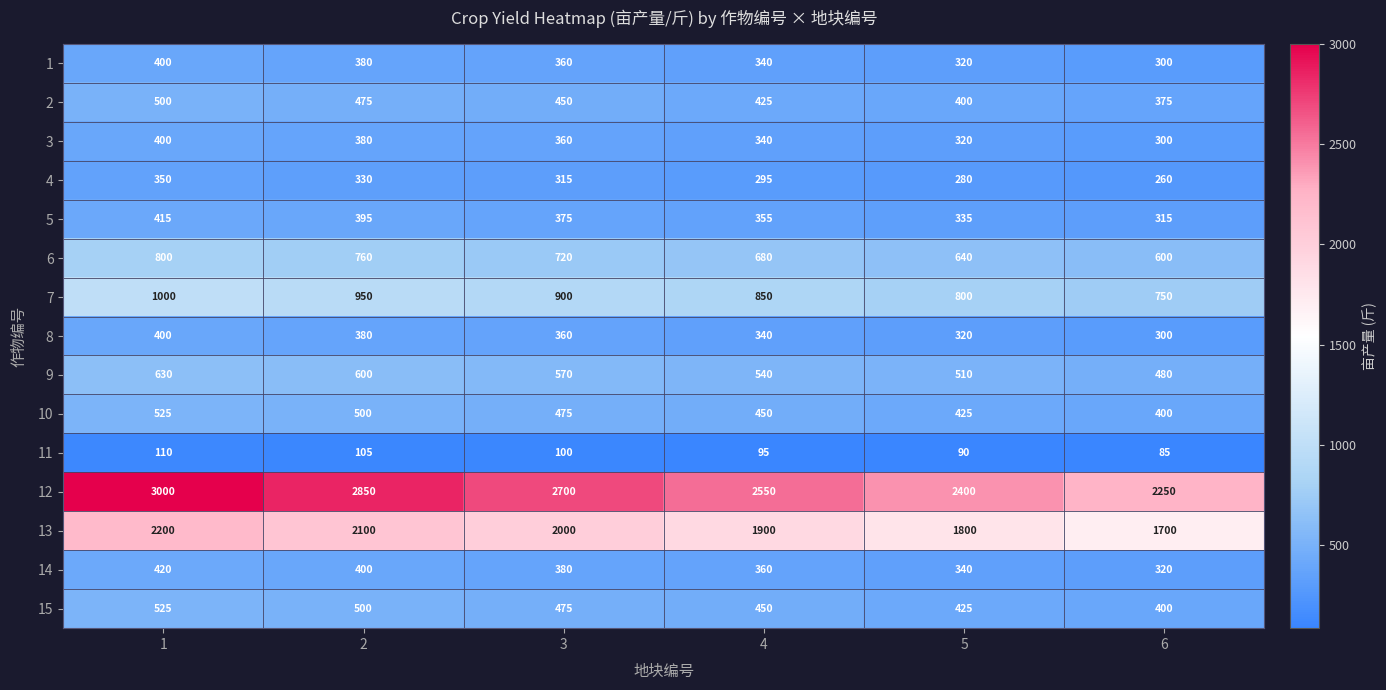

At which category is the sum across all series the highest?

1